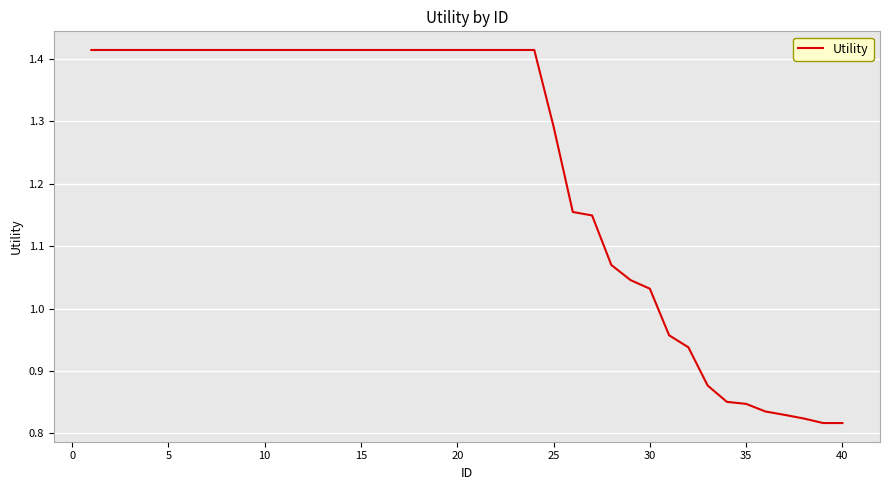

What is the difference between the maximum and minimum values?

0.6